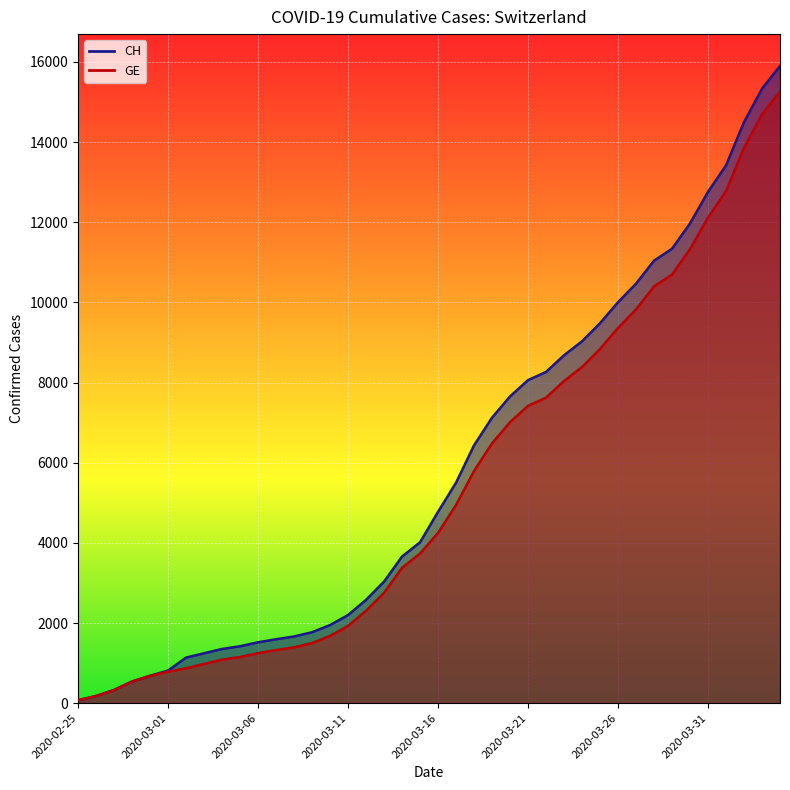

List the labels in order of CH value, largest first.

2020-04-04, 2020-04-03, 2020-04-02, 2020-04-01, 2020-03-31, 2020-03-30, 2020-03-29, 2020-03-28, 2020-03-27, 2020-03-26, 2020-03-25, 2020-03-24, 2020-03-23, 2020-03-22, 2020-03-21, 2020-03-20, 2020-03-19, 2020-03-18, 2020-03-17, 2020-03-16, 2020-03-15, 2020-03-14, 2020-03-13, 2020-03-12, 2020-03-11, 2020-03-10, 2020-03-09, 2020-03-08, 2020-03-07, 2020-03-06, 2020-03-05, 2020-03-04, 2020-03-03, 2020-03-02, 2020-03-01, 2020-02-29, 2020-02-28, 2020-02-27, 2020-02-26, 2020-02-25